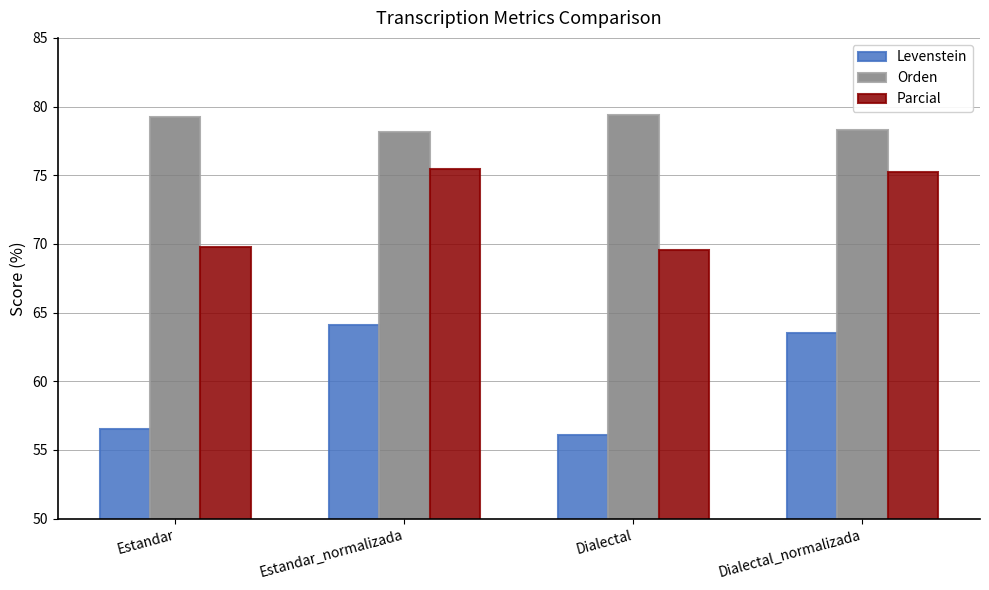

Reading left to right, transcribe all the data shown in this chart.

Levenstein: 56.5	64.1	56.1	63.5
Orden: 79.2	78.1	79.4	78.3
Parcial: 69.8	75.5	69.6	75.3